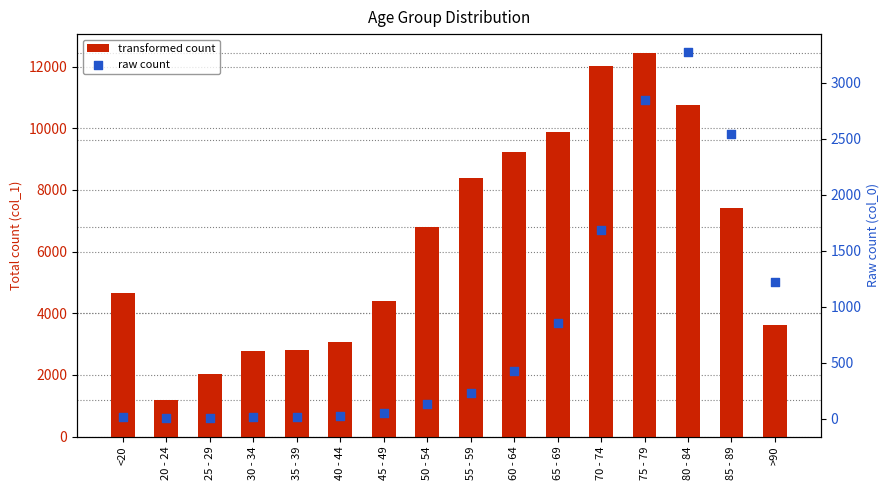

Which series has the largest total across all categories?

transformed count